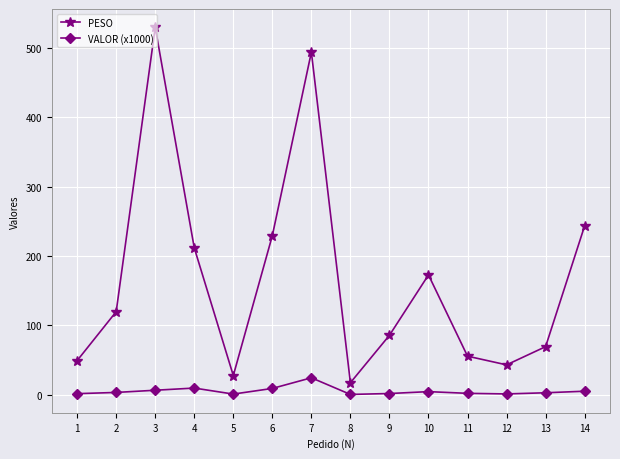

How many data points does each series have?

14